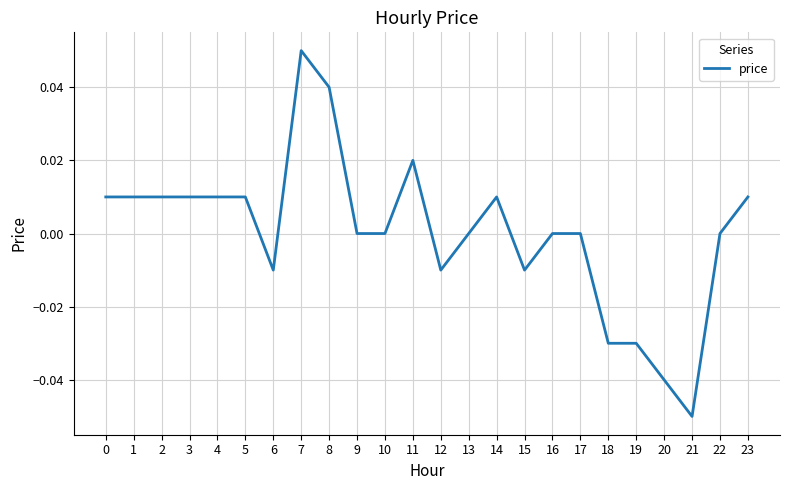

Which label corresponds to the smallest value in the chart?

21